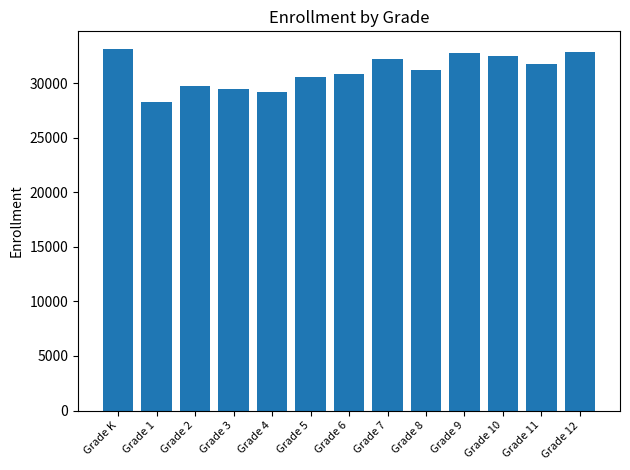

How many distinct data groups are displayed?

1